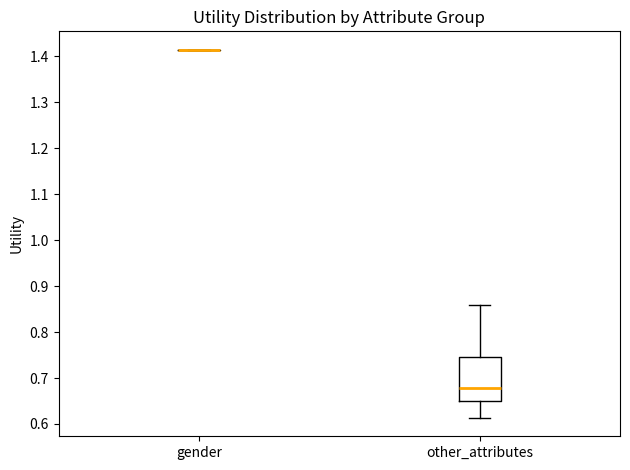

Reading left to right, transcribe this box plot: for each box, give where its median line is, the range the box spans, and where its two whiskers end, as read against the y-axis. The values are not printed on the chart, so give them approximately, as read against the axis.

gender: box collapsed to a line at 1.41, whiskers 1.41 to 1.41
other_attributes: median 0.68, box 0.65 to 0.75, whiskers 0.61 to 0.86